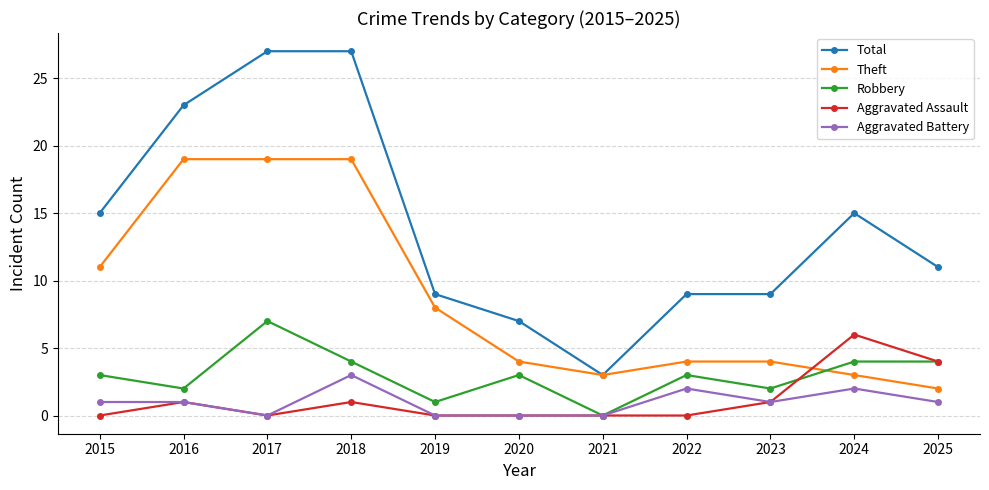

What is the average value of the Total series?

14